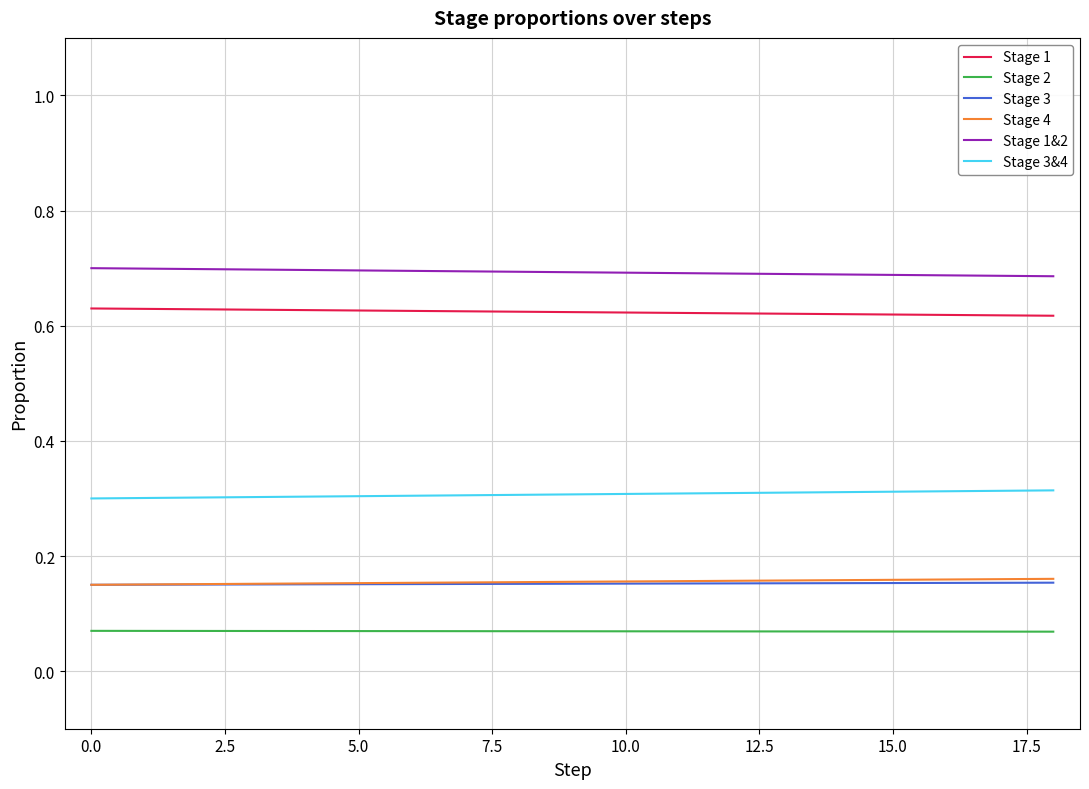

True or false: Stage 1 and Stage 4 cross at least once.

False